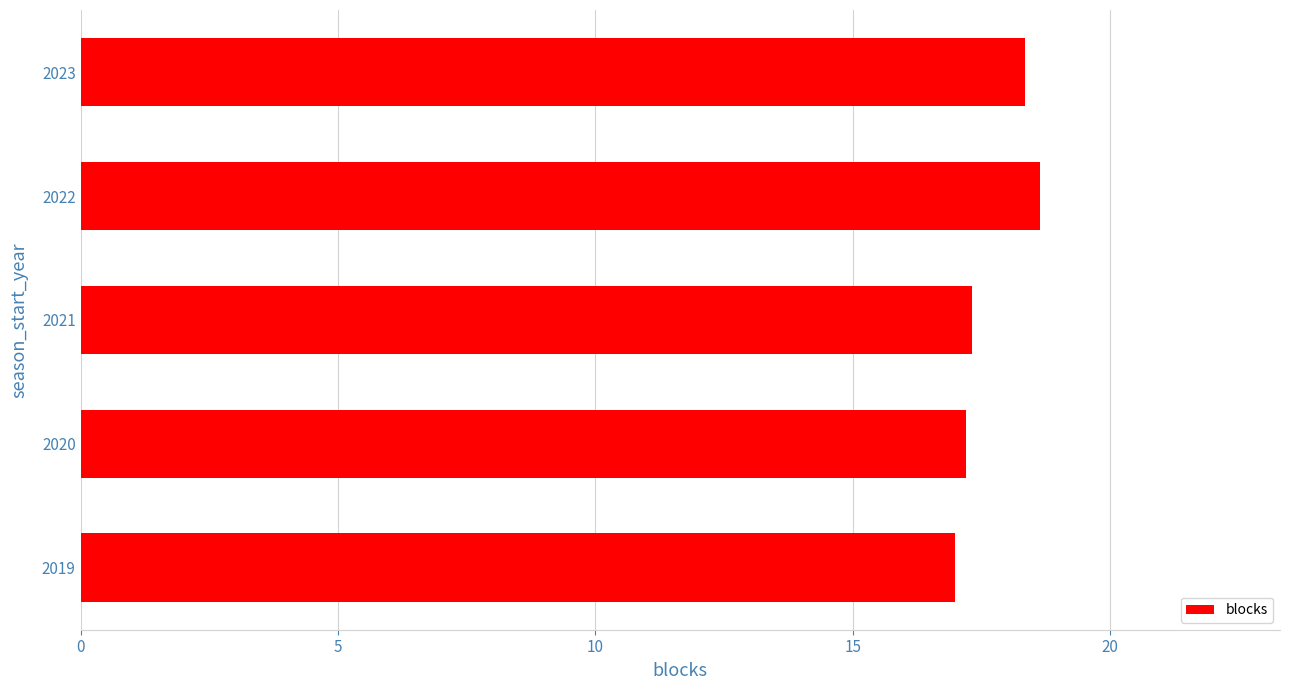

What is the change in value from 2021 to 2023?

+1.0